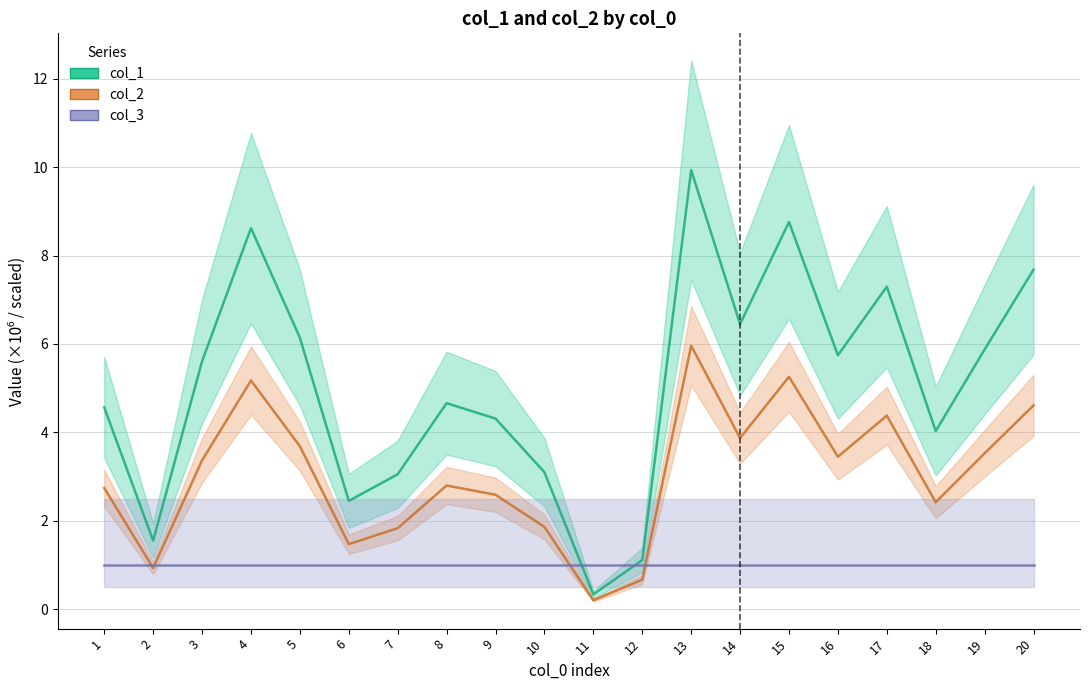

True or false: col_1 and col_2 cross at least once.

False